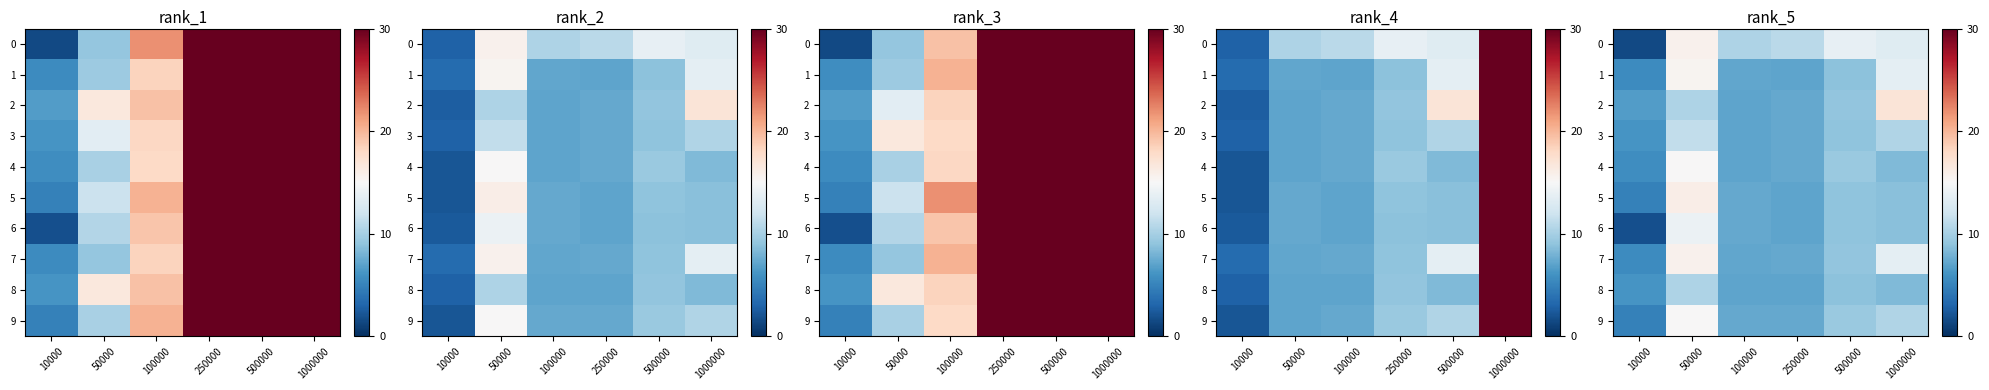

At 500000, list the series in order from smallest to largest.

1, 8, 5, 3, 6, 2, 7, 4, 9, 0